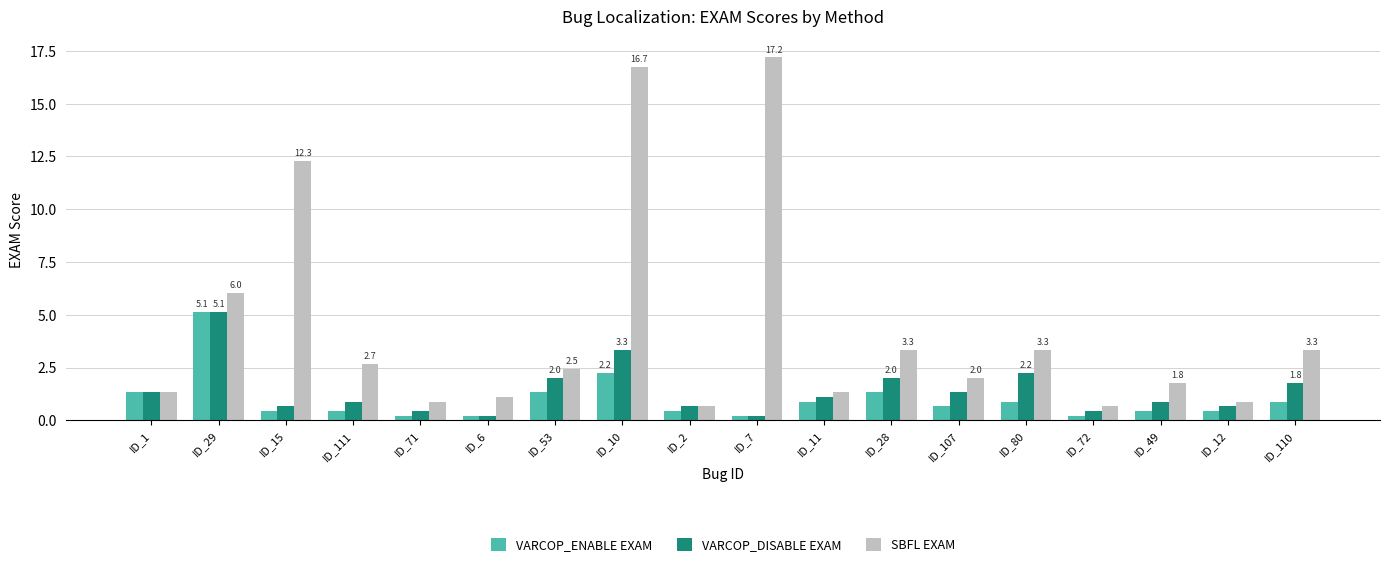

How many values in the VARCOP_DISABLE EXAM series are below 1?

9